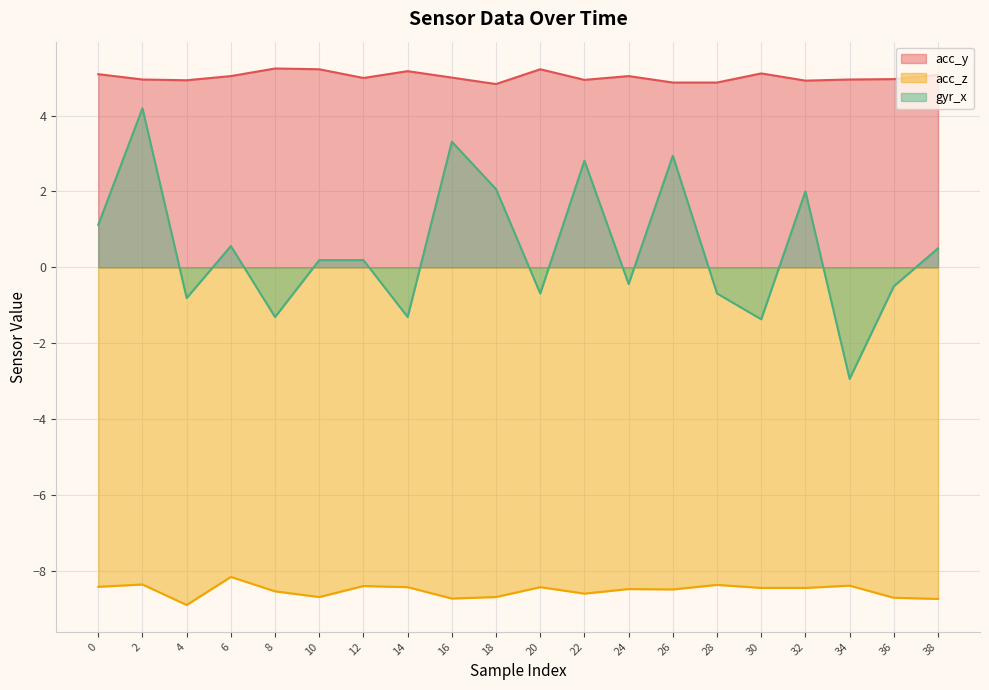

How many lines are shown in the chart?

3